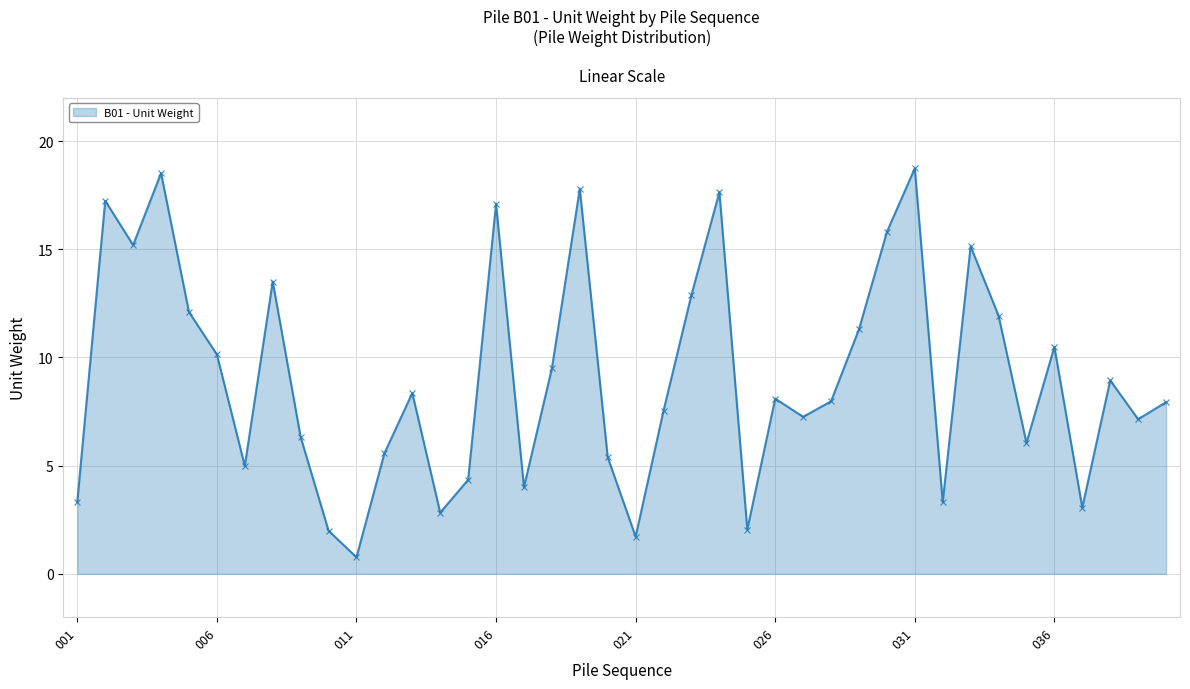

What is the smallest value displayed?

0.8